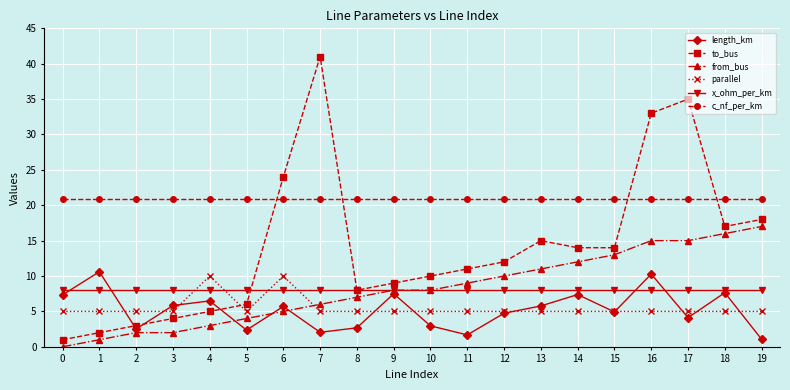

Is it true that from_bus equals 2.2 at 8?

False